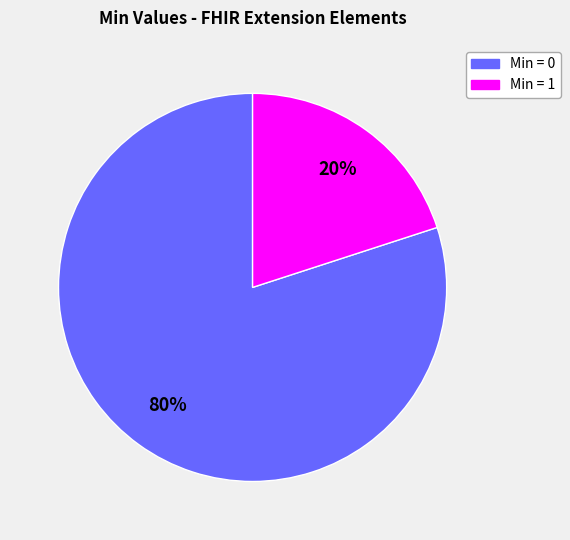

Count the number of slices in the pie.

2